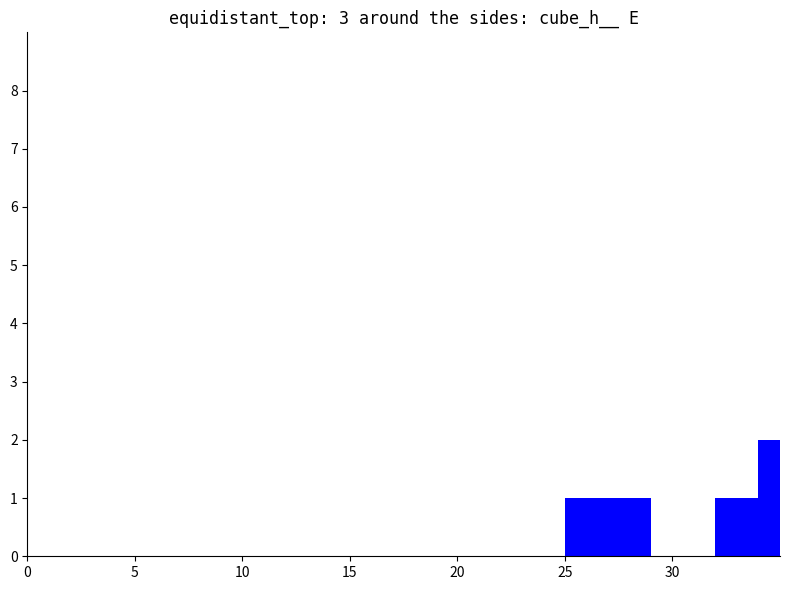

How many values are below 2?

2